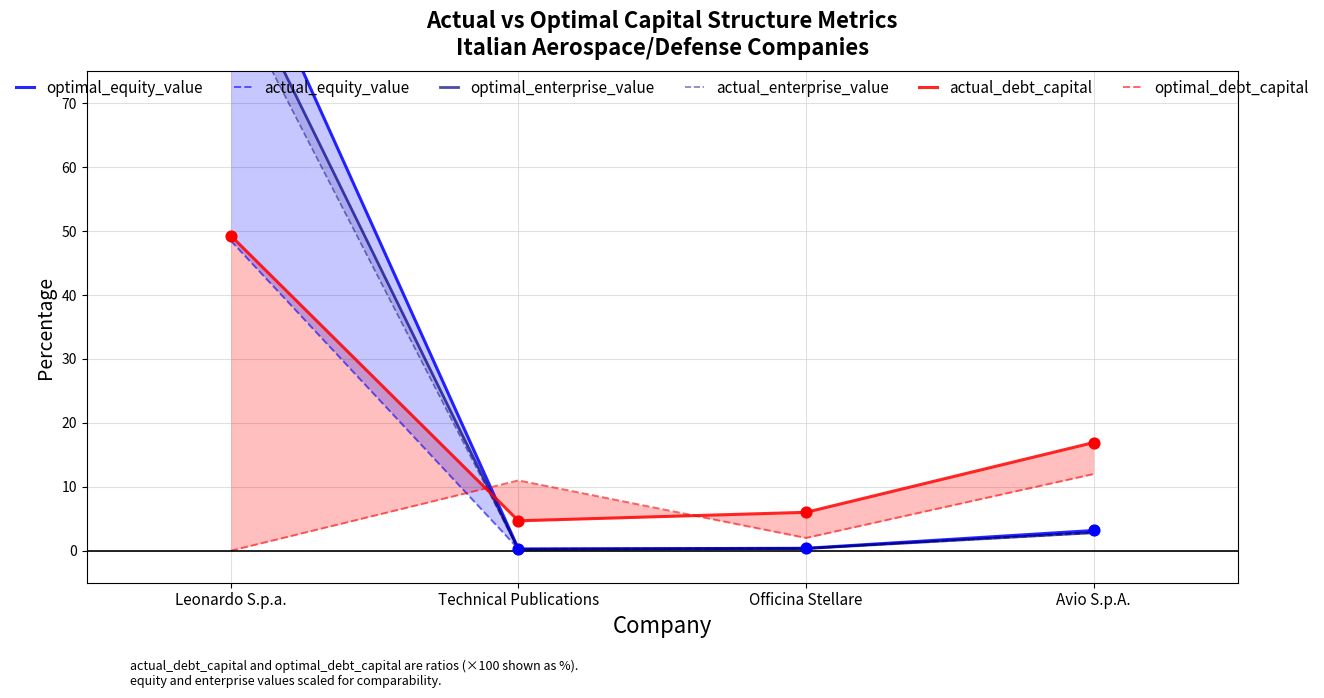

Which series contains the lowest Y value?

optimal_debt_capital